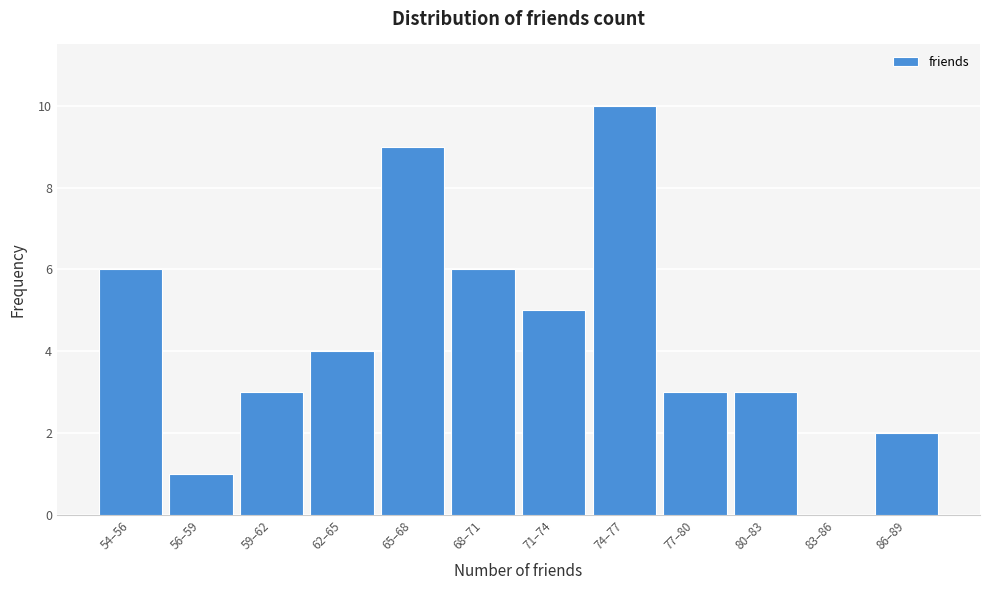

Reading left to right, transcribe all the data shown in this chart.

54–56=6	56–59=1	59–62=3	62–65=4	65–68=9	68–71=6	71–74=5	74–77=10	77–80=3	80–83=3	83–86=0	86–89=2